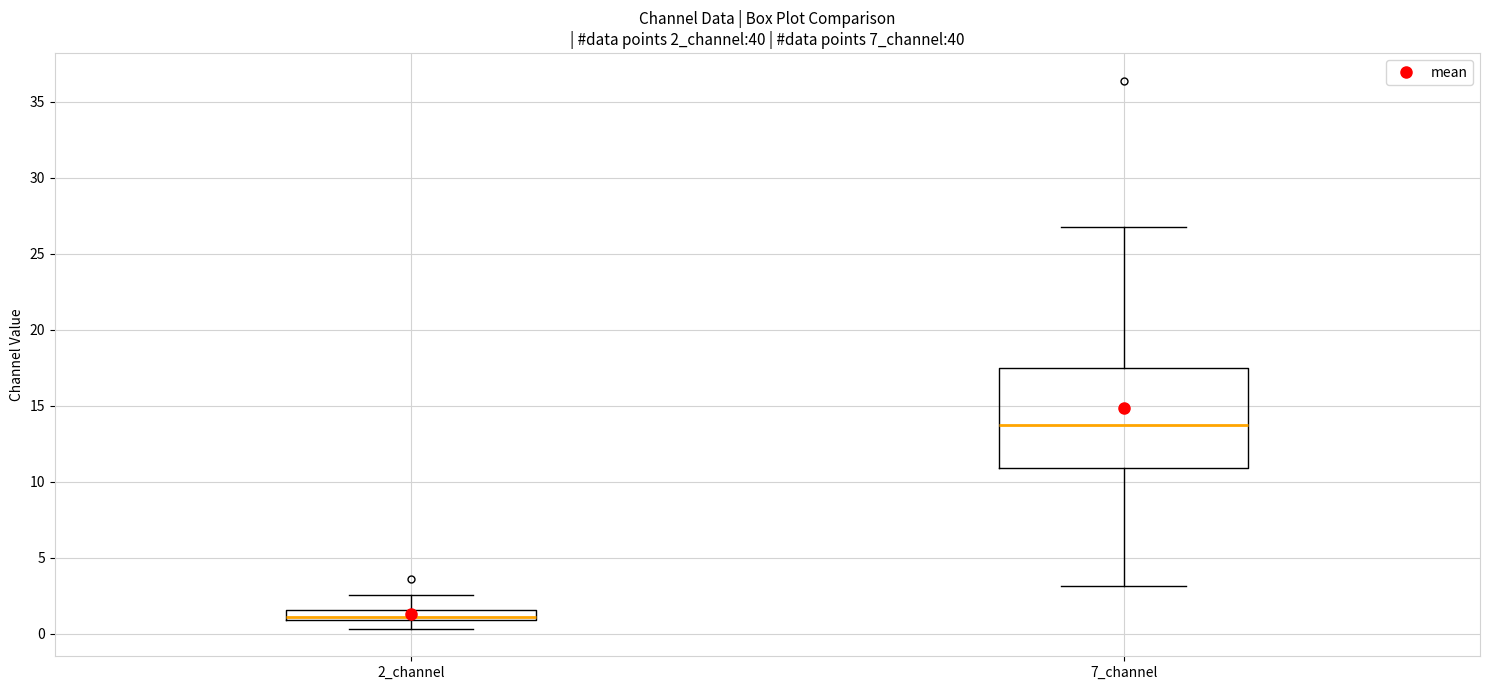

Comparing the boxes themselves (not the whiskers), which one is the tallest?

7_channel